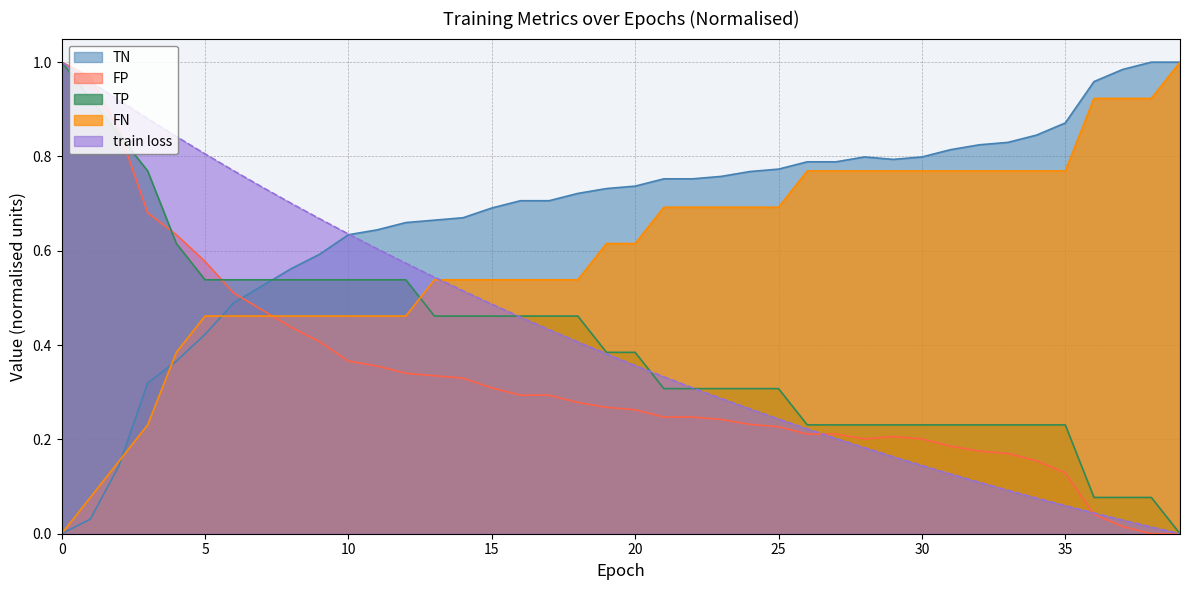

What is the approximate value of TN at 22?

0.8